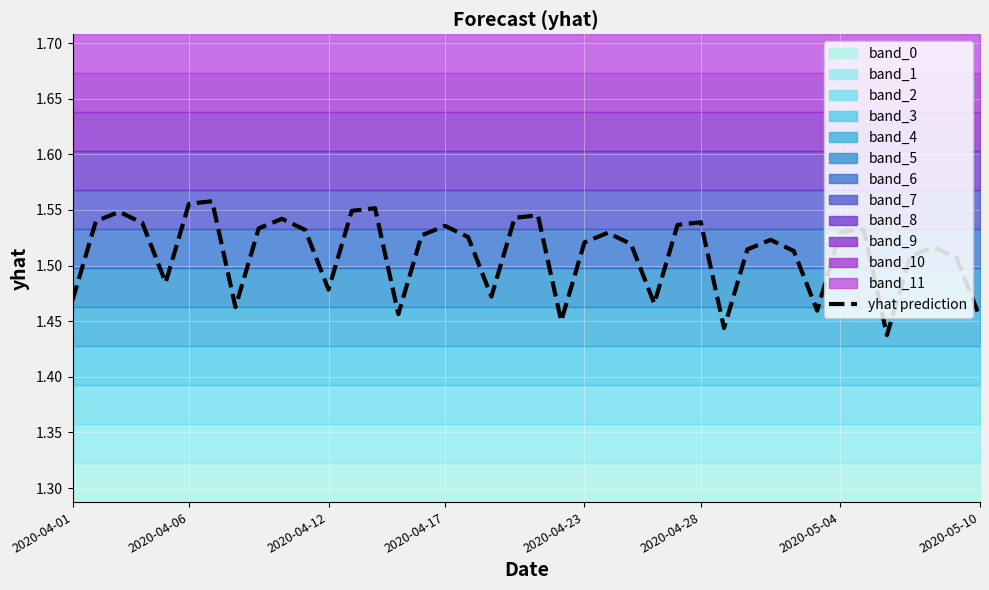

True or false: yhat prediction has a value of 2.1 at 2020-04-23.

False